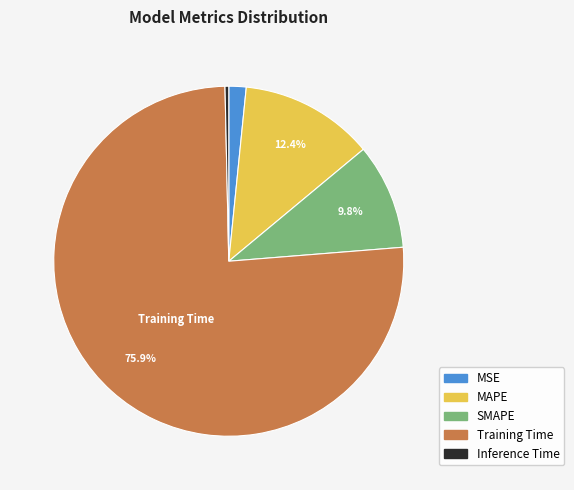

Is it true that SMAPE is 21% of the pie?

False